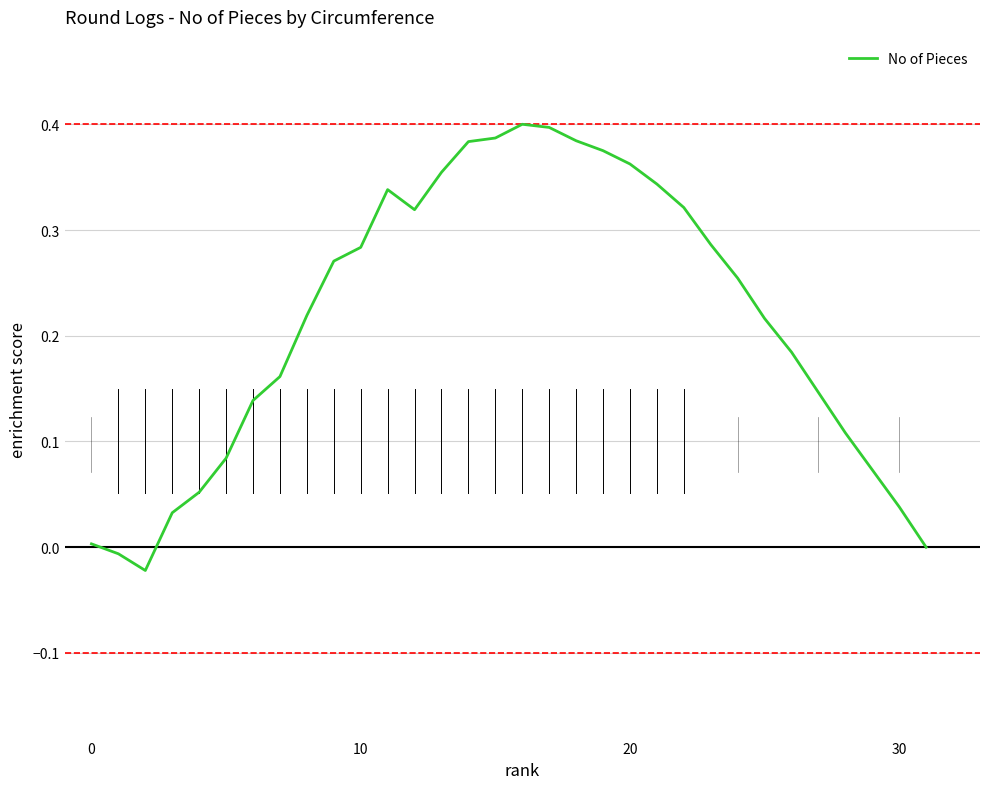

How many lines are shown in the chart?

1